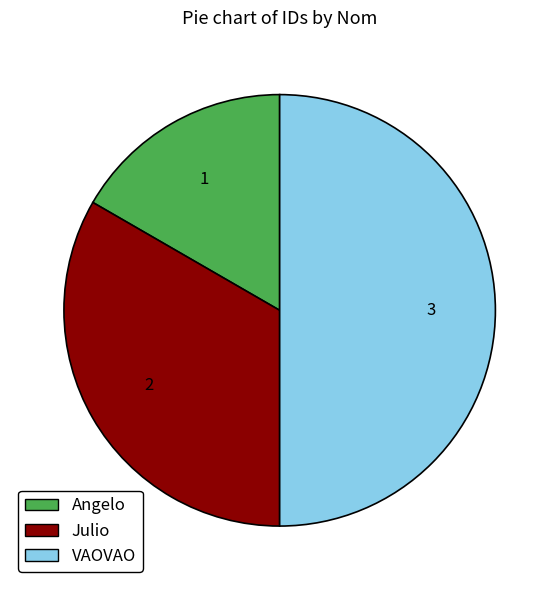

Which has a higher value, Julio or Angelo?

Julio